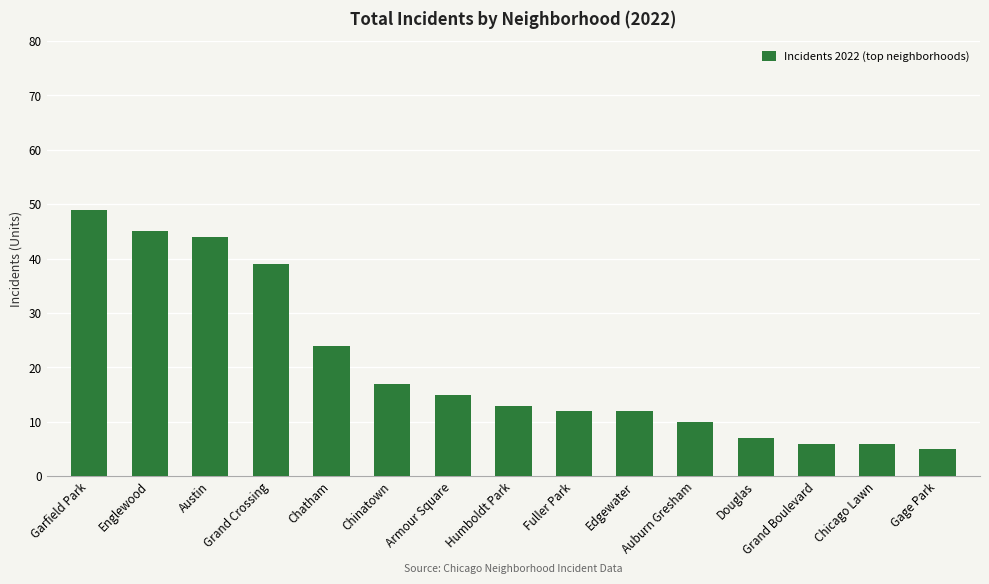

How many values are below 13?

7